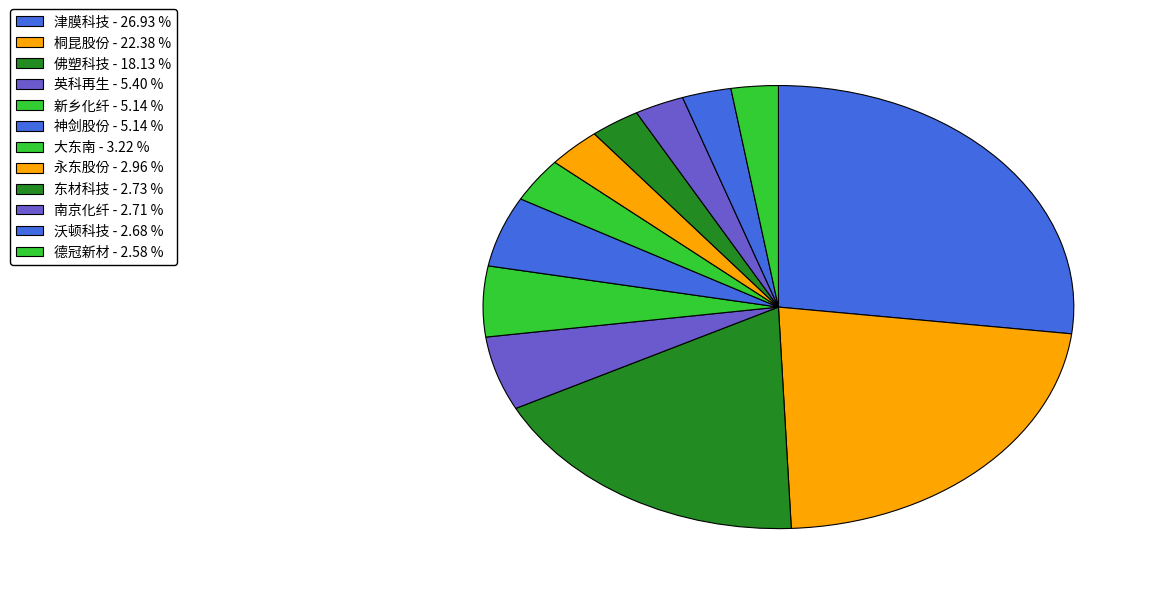

Count the number of slices in the pie.

12